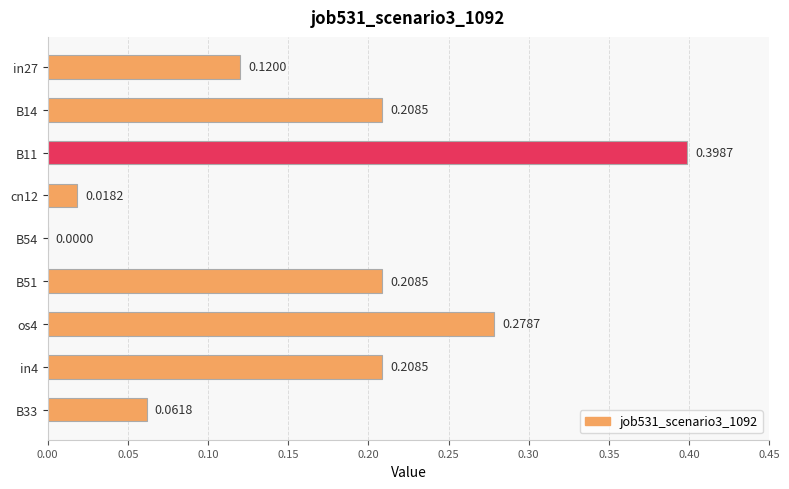

What is the sum of the values at cn12 and B11?

0.4